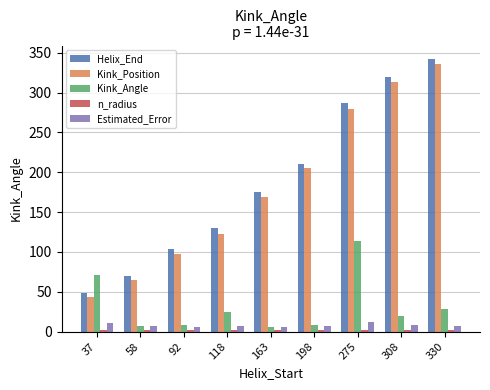

Count the number of categories in the chart.

9